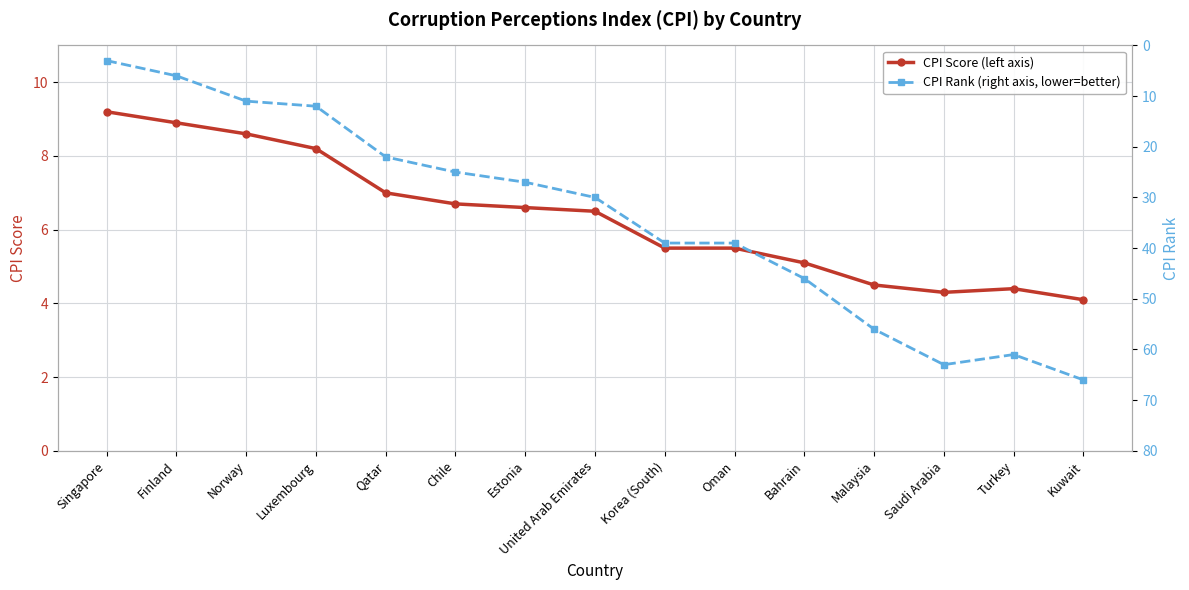

Reading left to right, extract all data points from this chart.

CPI Score (left axis): Singapore=9.2	Finland=8.9	Norway=8.6	Luxembourg=8.2	Qatar=7.0	Chile=6.7	Estonia=6.6	United Arab Emirates=6.5	Korea (South)=5.5	Oman=5.5	Bahrain=5.1	Malaysia=4.5	Saudi Arabia=4.3	Turkey=4.4	Kuwait=4.1
CPI Rank (right axis, lower=better): Singapore=3.0	Finland=6.0	Norway=11.0	Luxembourg=12.0	Qatar=22.0	Chile=25.0	Estonia=27.0	United Arab Emirates=30.0	Korea (South)=39.0	Oman=39.0	Bahrain=46.0	Malaysia=56.0	Saudi Arabia=63.0	Turkey=61.0	Kuwait=66.0